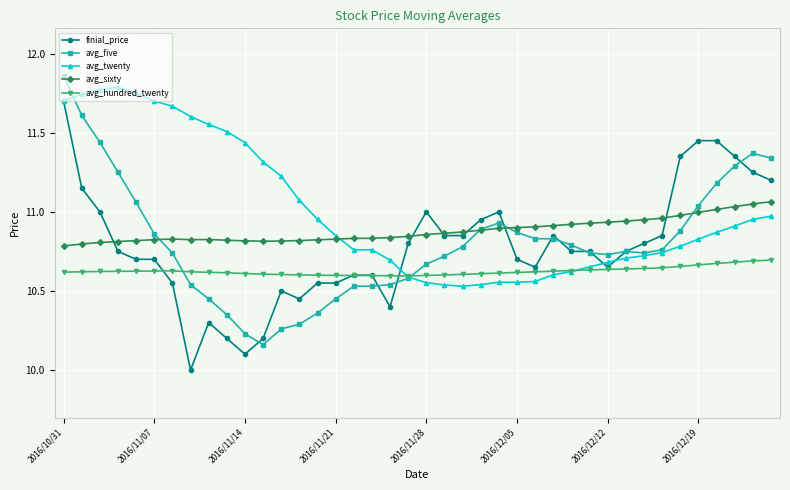

Which series has the largest total across all categories?

avg_twenty